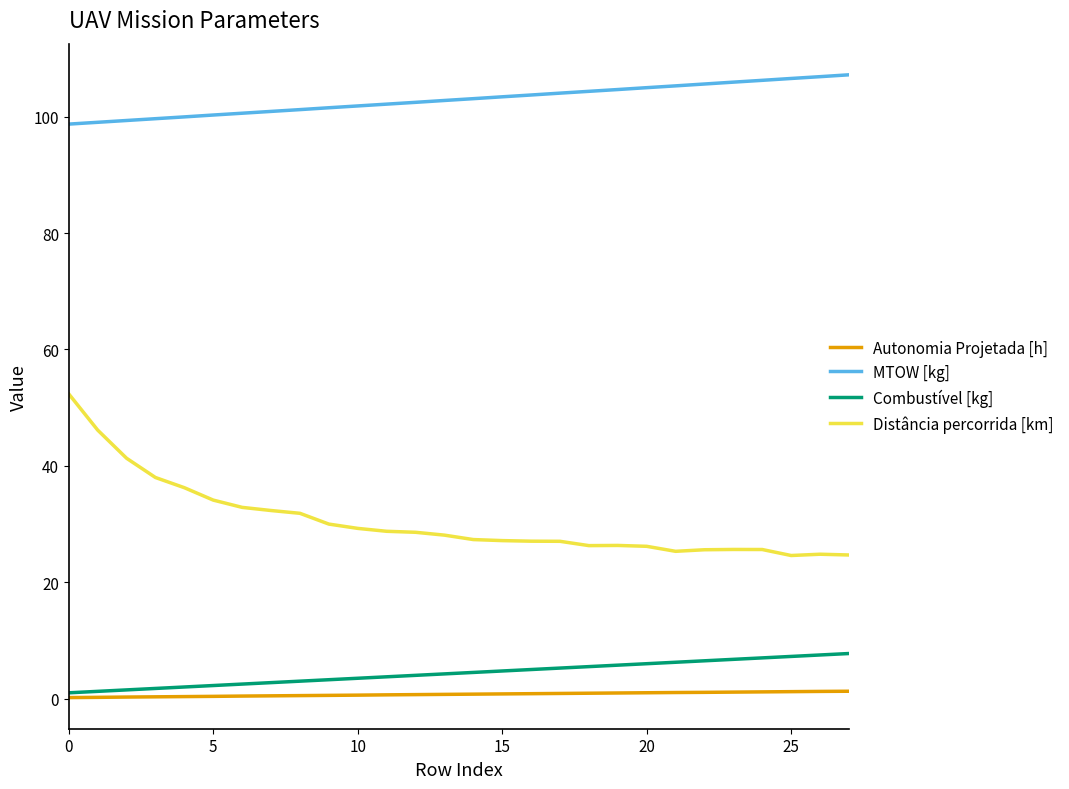

What is the highest value of the Autonomia Projetada [h] series?

1.3